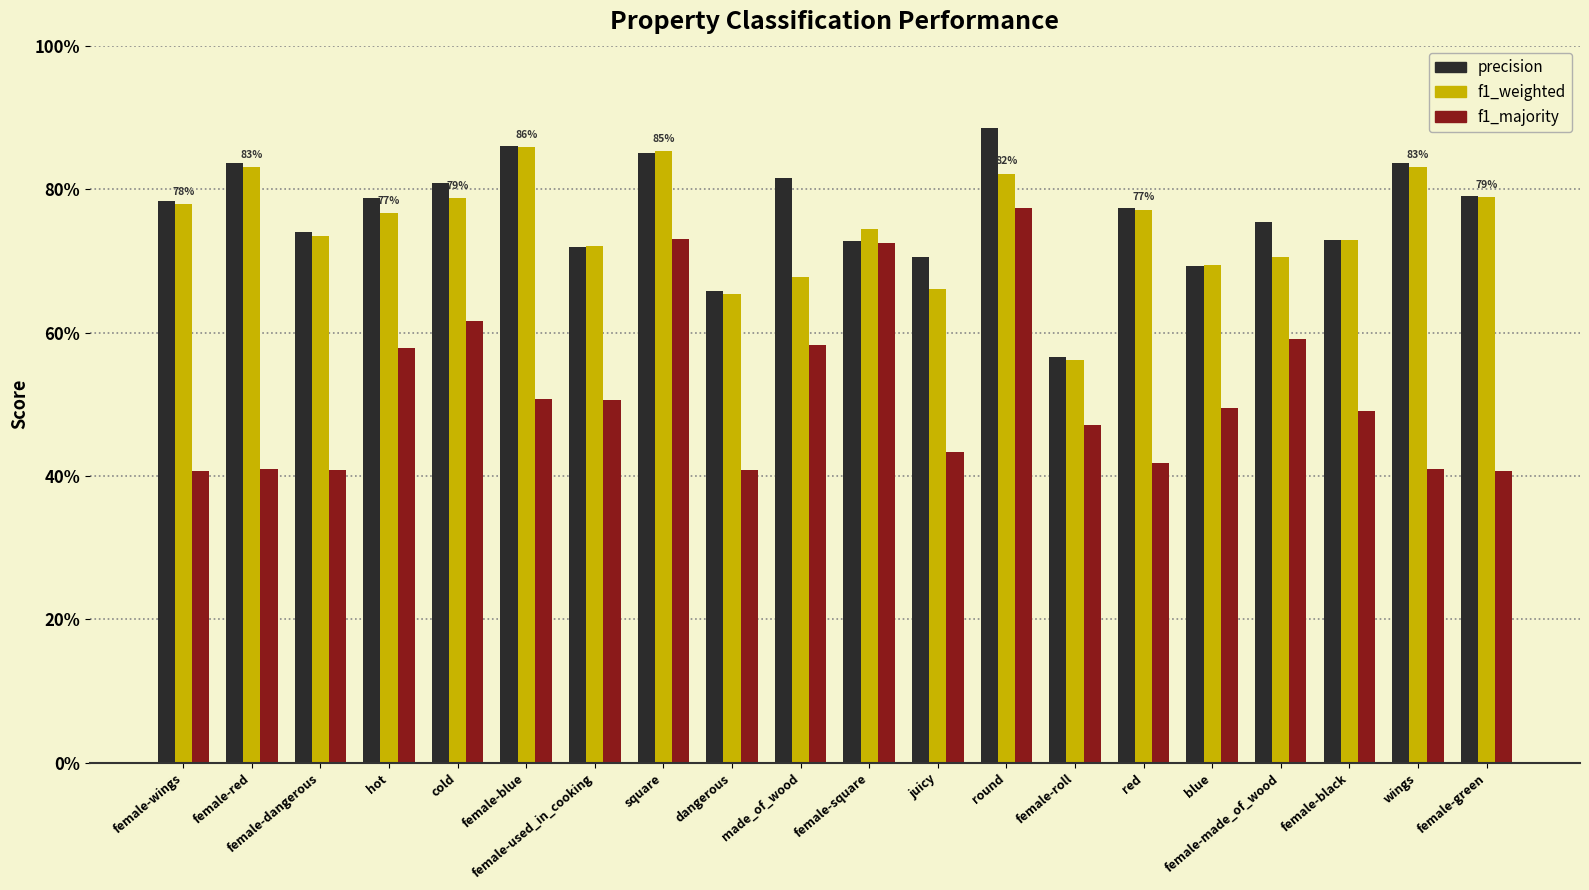

The value of f1_majority at female-used_in_cooking is 0.5. True or false?

True